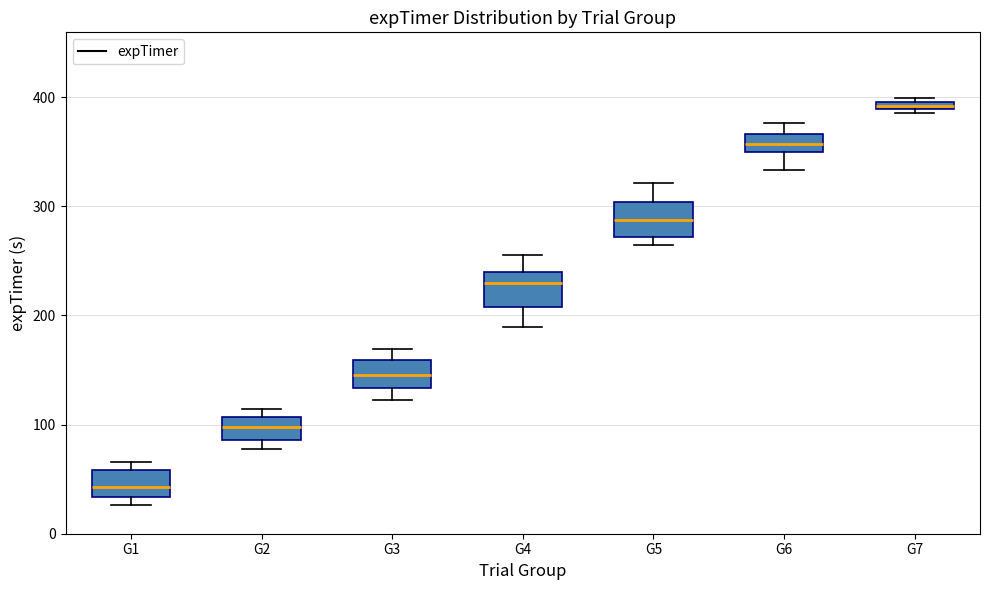

Which box's median line is the highest?

G7